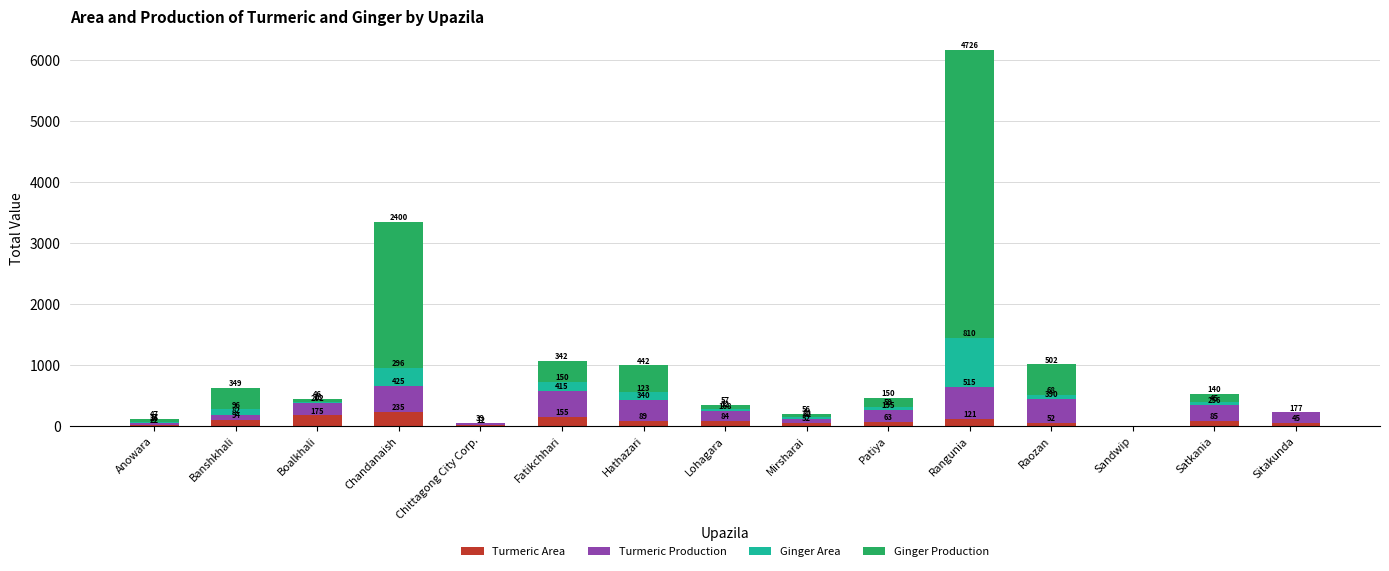

At which label does Turmeric Area reach its peak?

Chandanaish